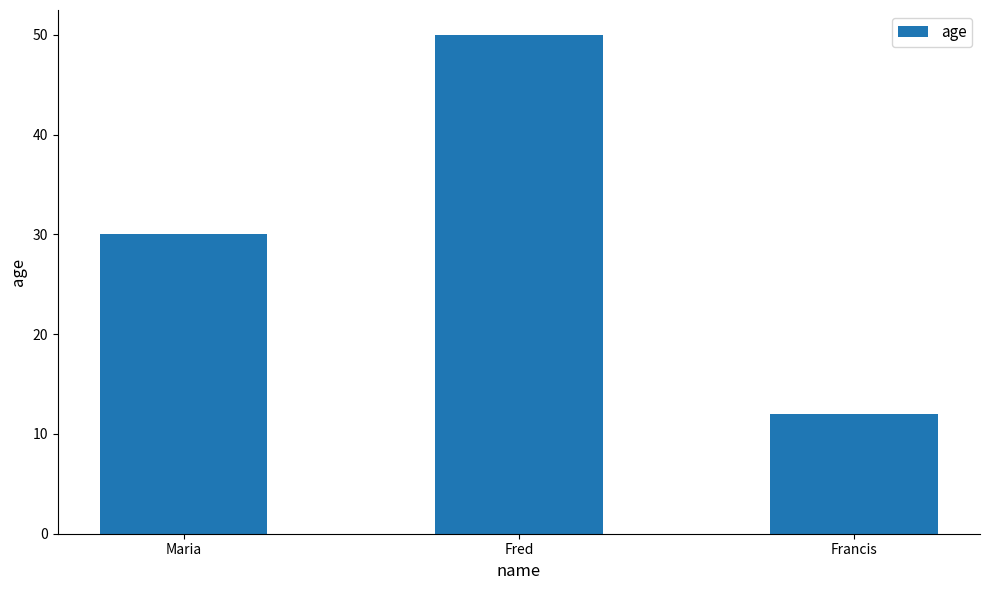

What is the greatest value displayed?

50